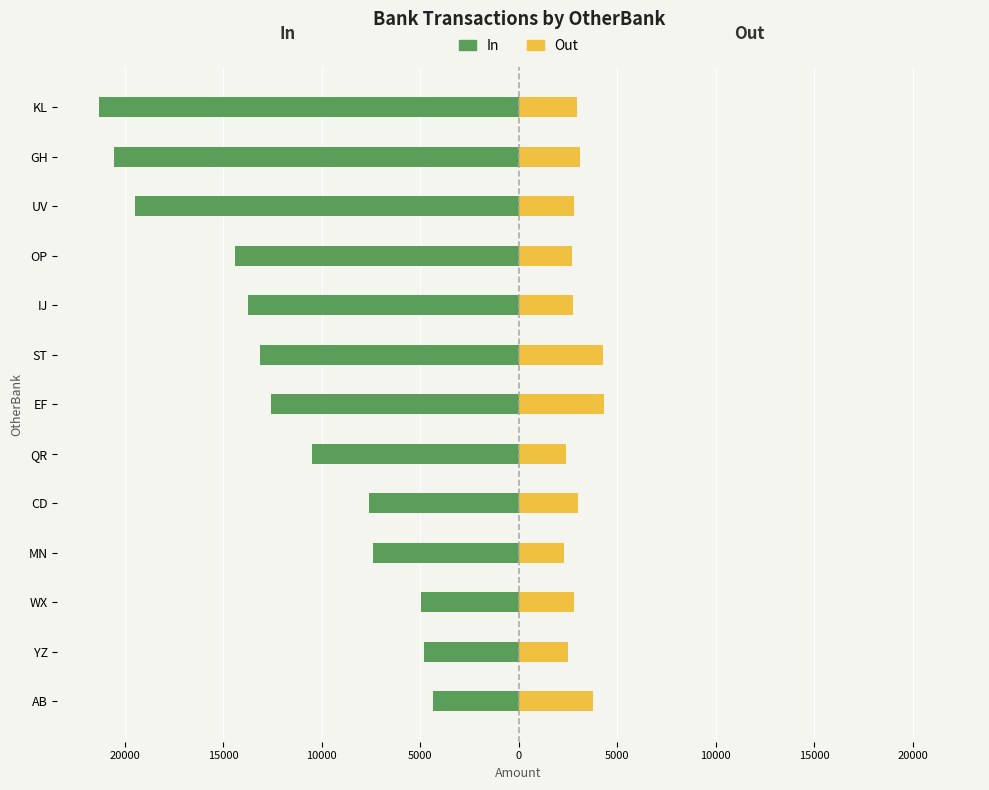

What is the approximate value of In at KL?

-21294.8